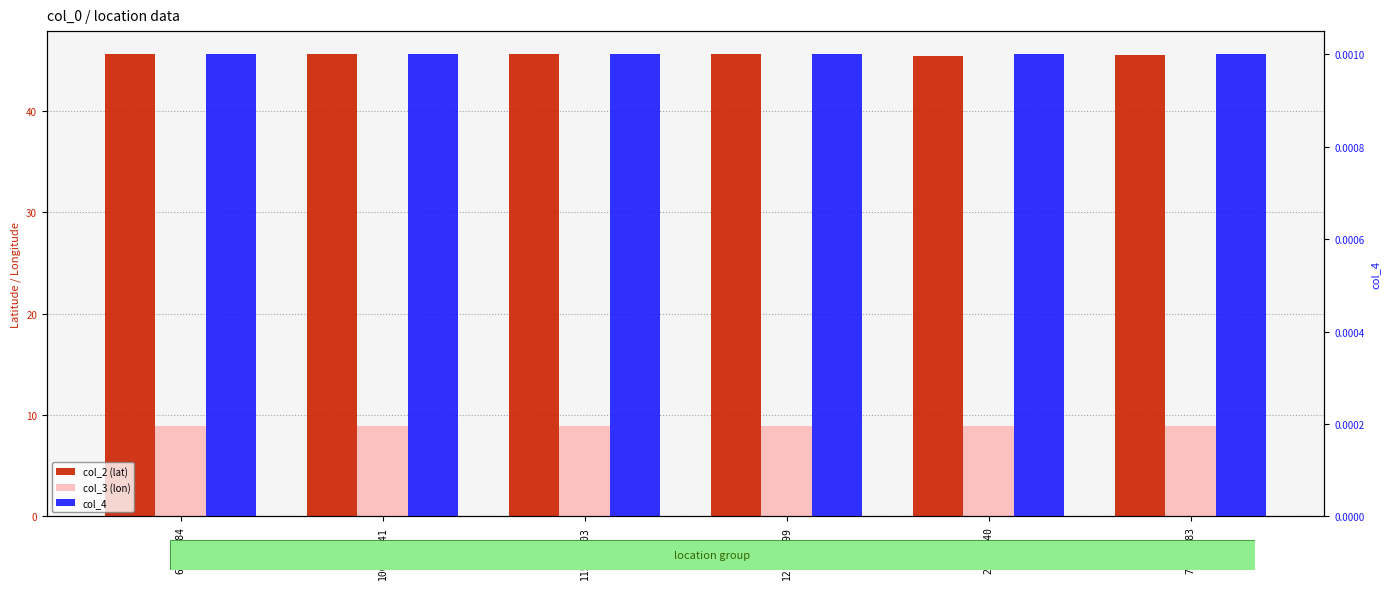

What is the label of the 1st bar from the left?

63723984